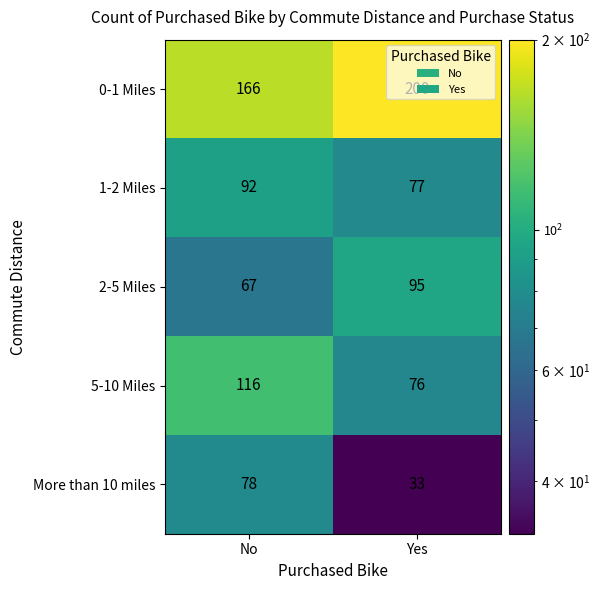

List the series in order of their peak value, lowest first.

More than 10 miles, 1-2 Miles, 2-5 Miles, 5-10 Miles, 0-1 Miles